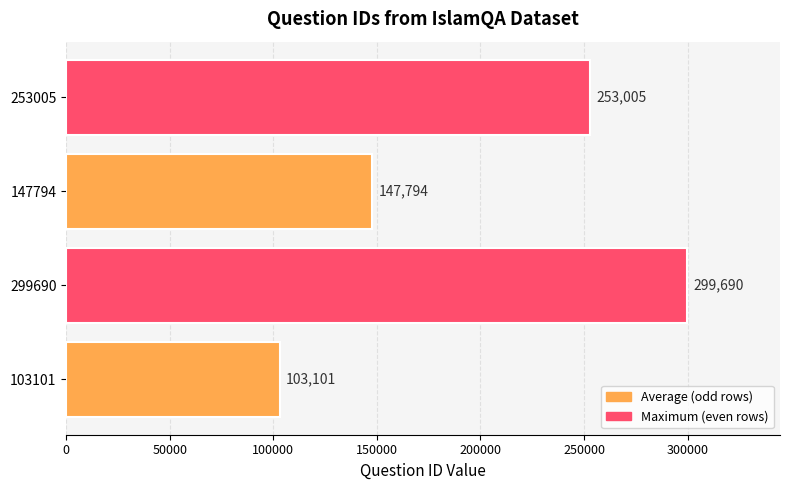

What is the approximate value at 103101?

103101